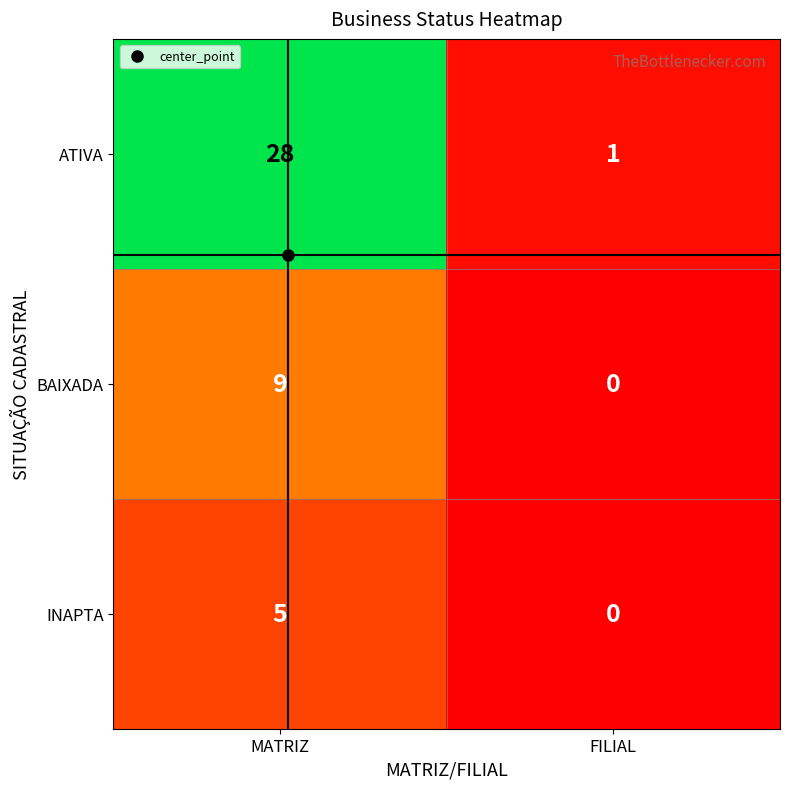

List the series in order of their peak value, lowest first.

INAPTA, BAIXADA, ATIVA